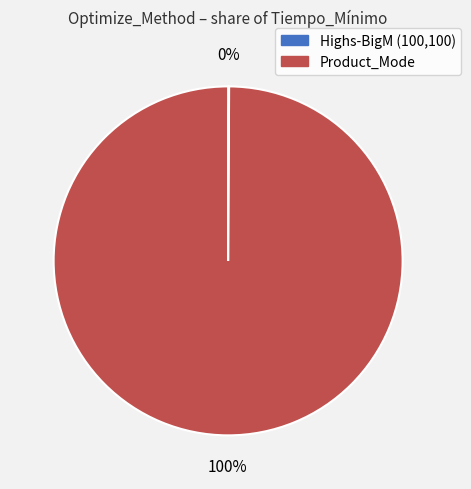

What is the majority slice?

Product_Mode